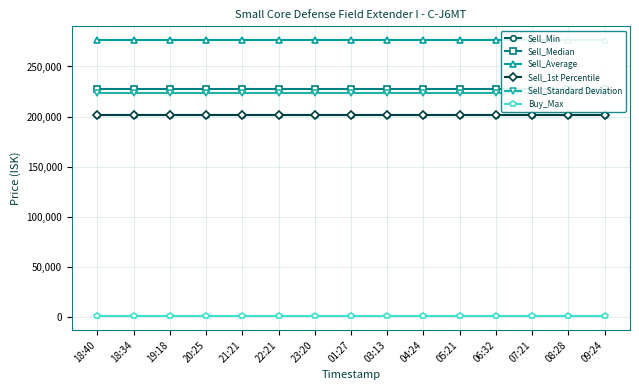

True or false: Sell_Average has a value of 450056.2 at 19:18.

False